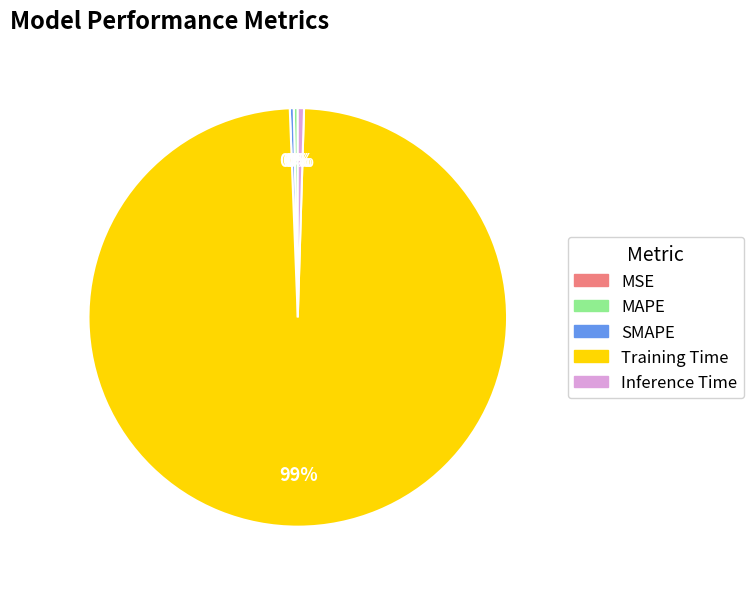

Is it true that Inference Time is 11% of the pie?

False